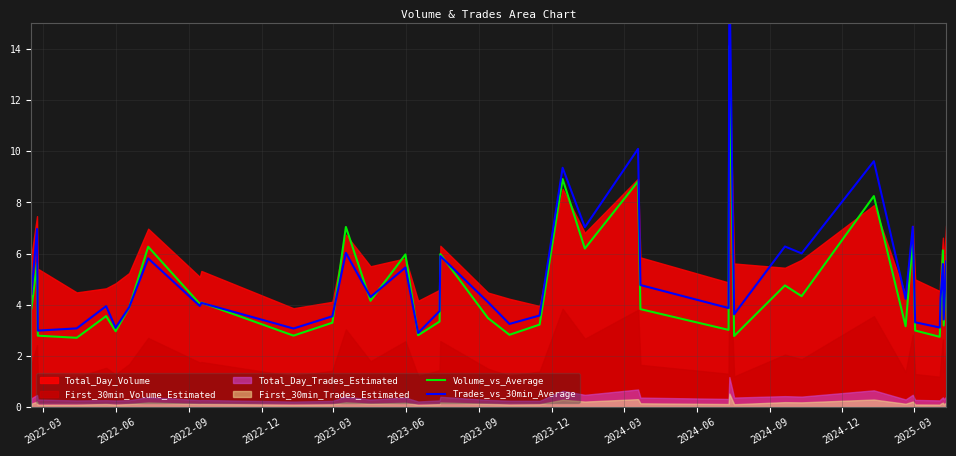

What is the value of the Trades_vs_30min_Average point at the 15th from the left?

5.5